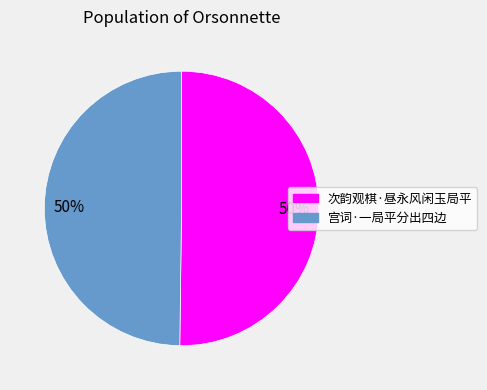

Approximately how many times larger is the value at 宫词·一局平分出四边 compared to 次韵观棋·昼永风闲玉局平?

1.0